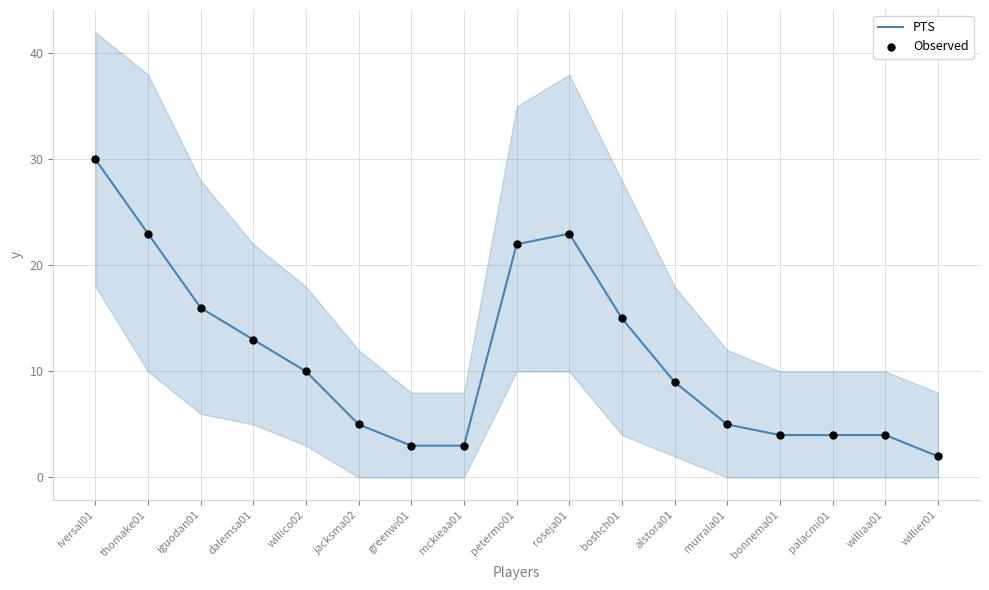

At which category is the sum across all series the highest?

iversal01